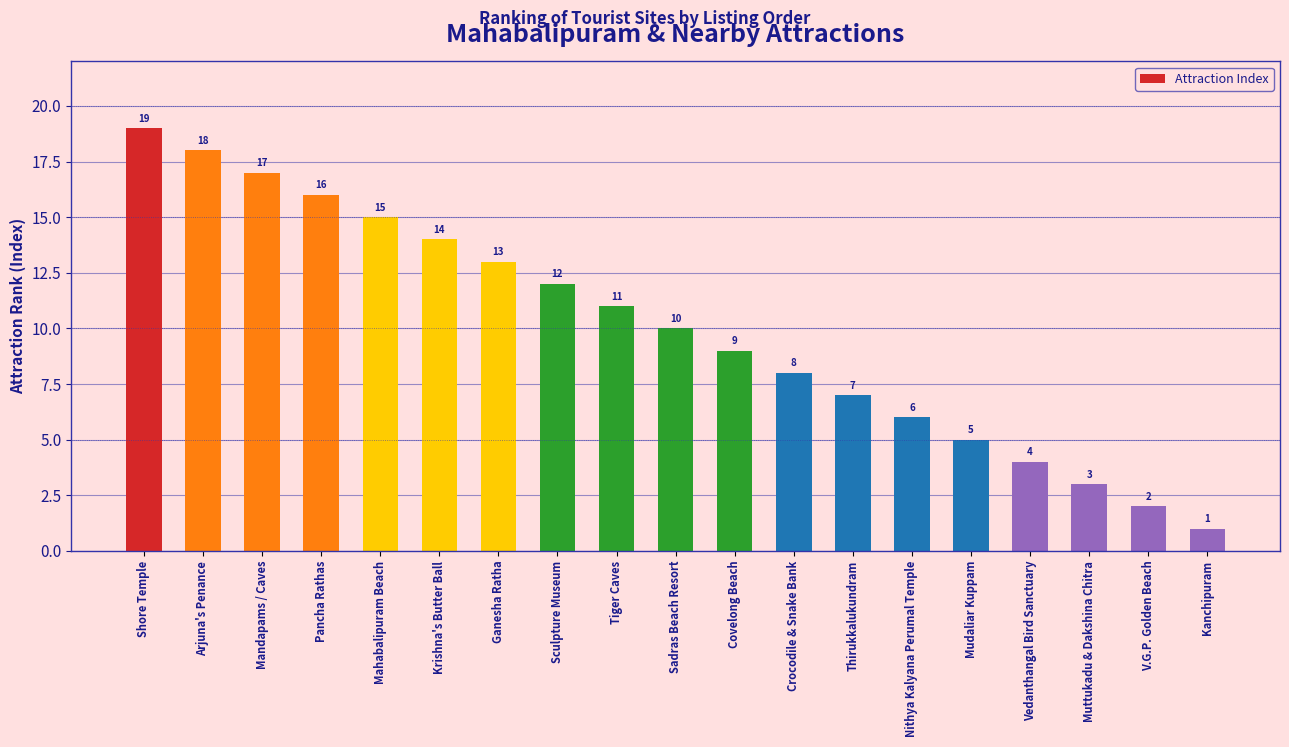

What is the greatest value displayed?

19